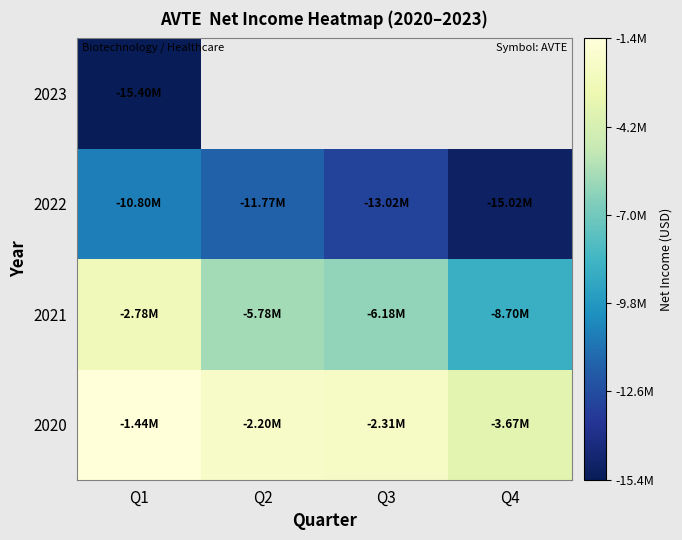

What is the difference between the maximum and minimum values in the 2021 series?

5916000.0